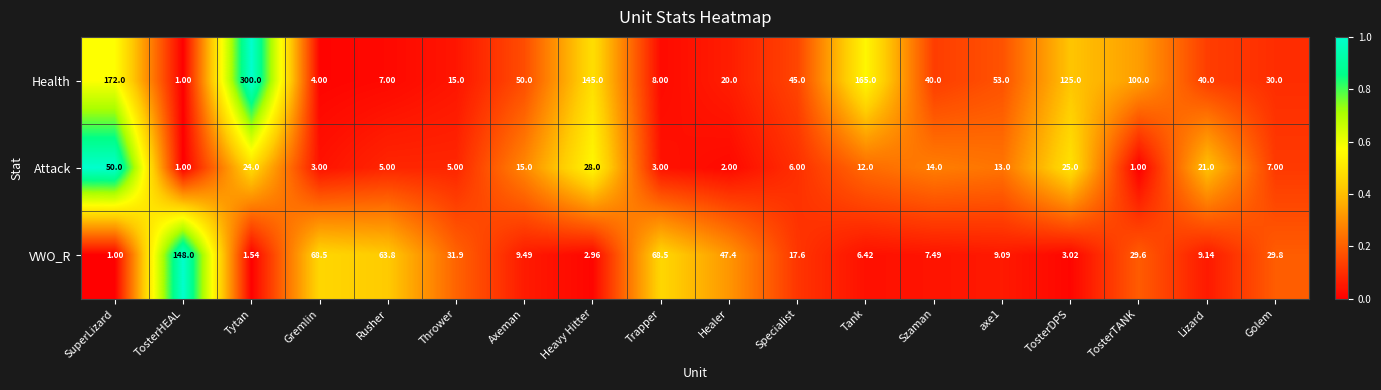

Between TosterDPS and TosterTANK, which series saw the biggest shift?

VWO_R